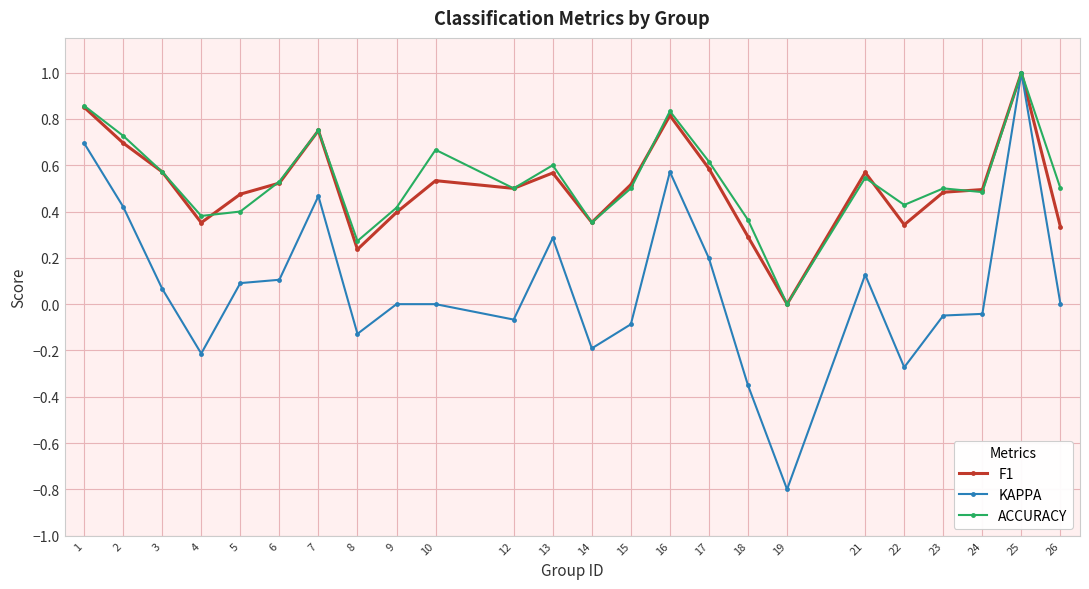

Is it true that F1 equals 1.1 at 2?

False